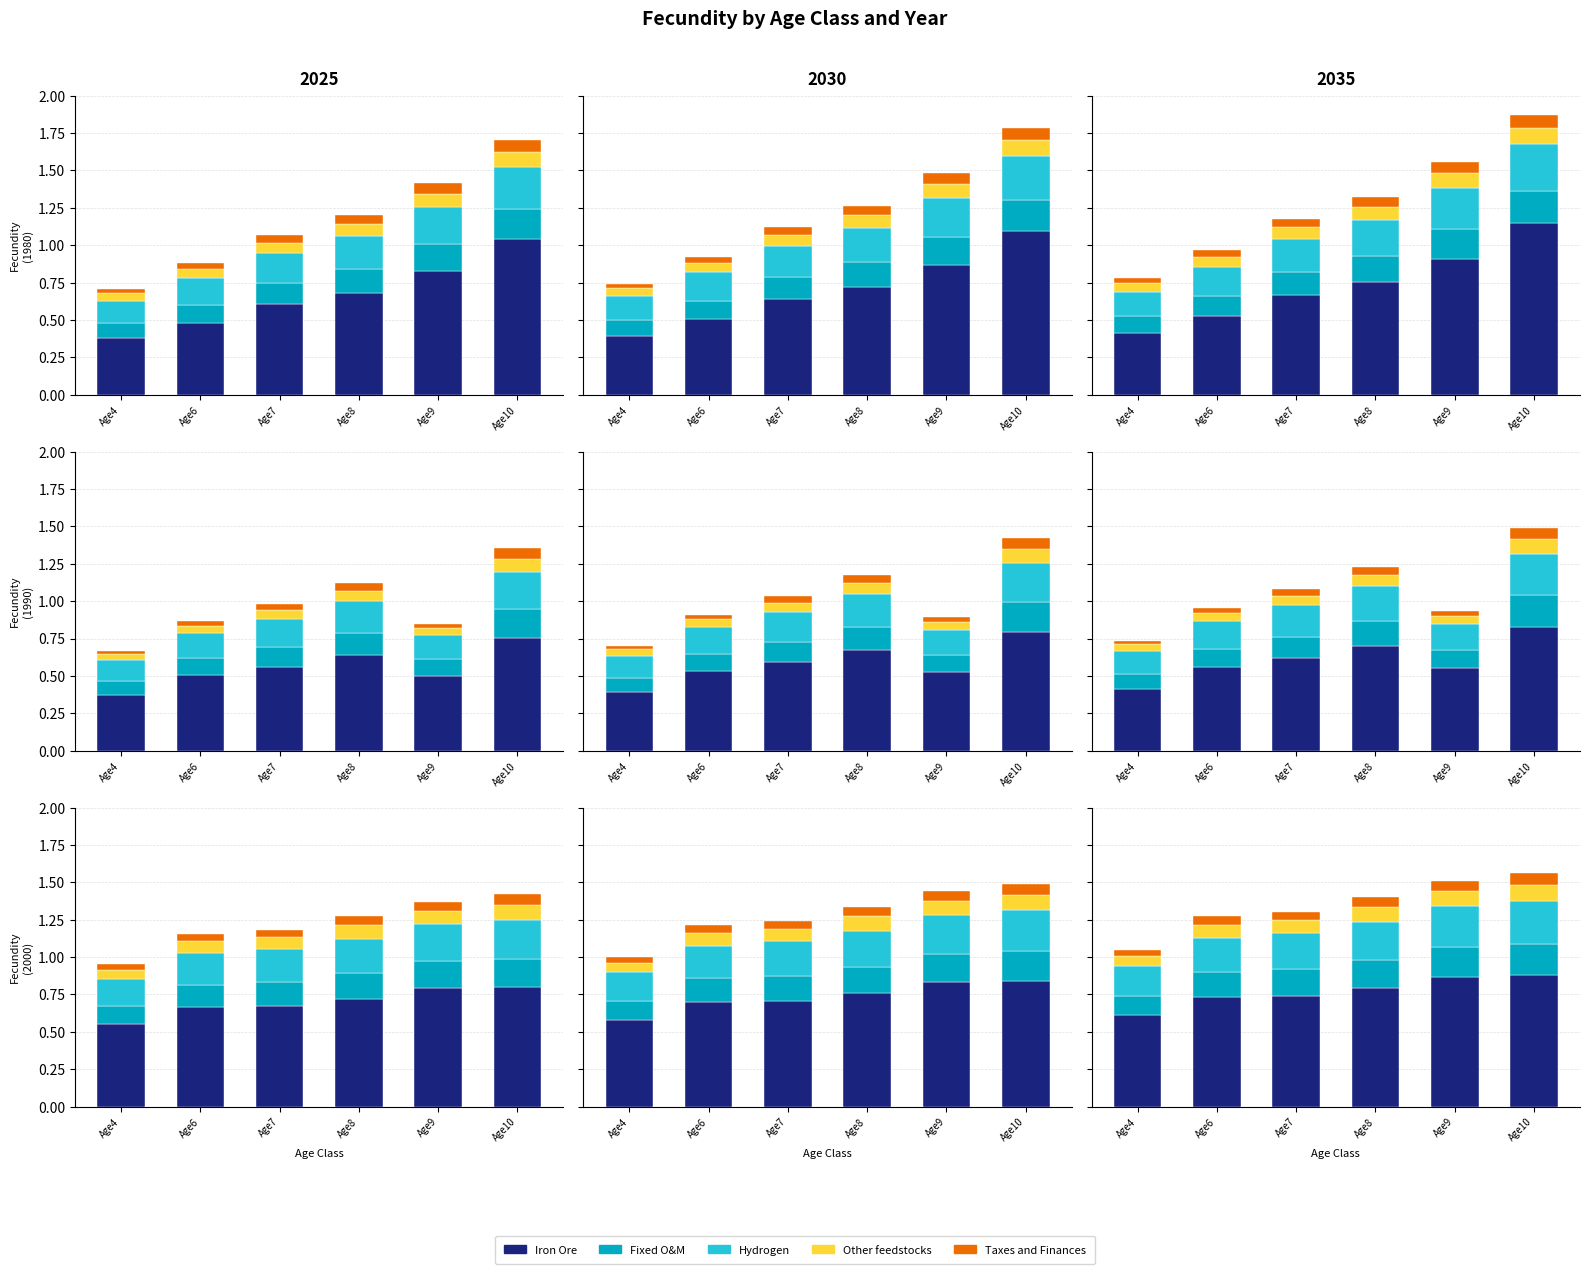

Reading right to left, transcribe all the data shown in this chart.

Iron Ore: 0.9	0.9	0.8	0.7	0.7	0.6
Fixed O&M: 0.2	0.2	0.2	0.2	0.2	0.1
Hydrogen: 0.3	0.3	0.3	0.2	0.2	0.2
Other feedstocks: 0.1	0.1	0.1	0.1	0.1	0.1
Taxes and Finances: 0.1	0.1	0.1	0.1	0.1	0.0